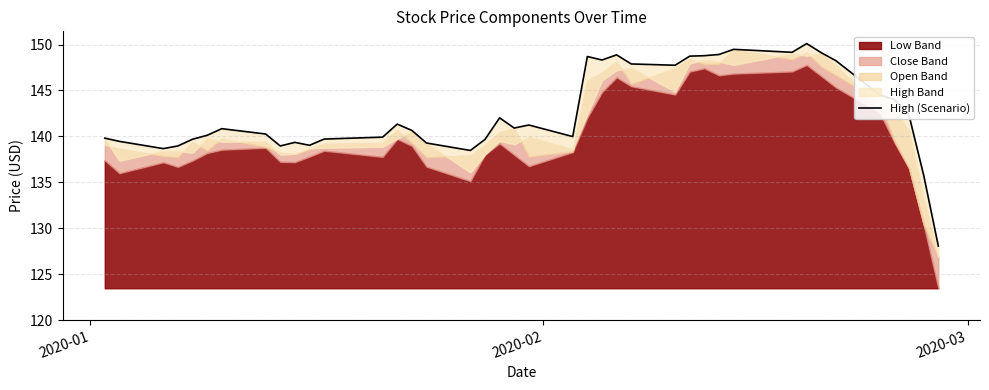

True or false: there are more than 1 points higher than both neighbors.

True